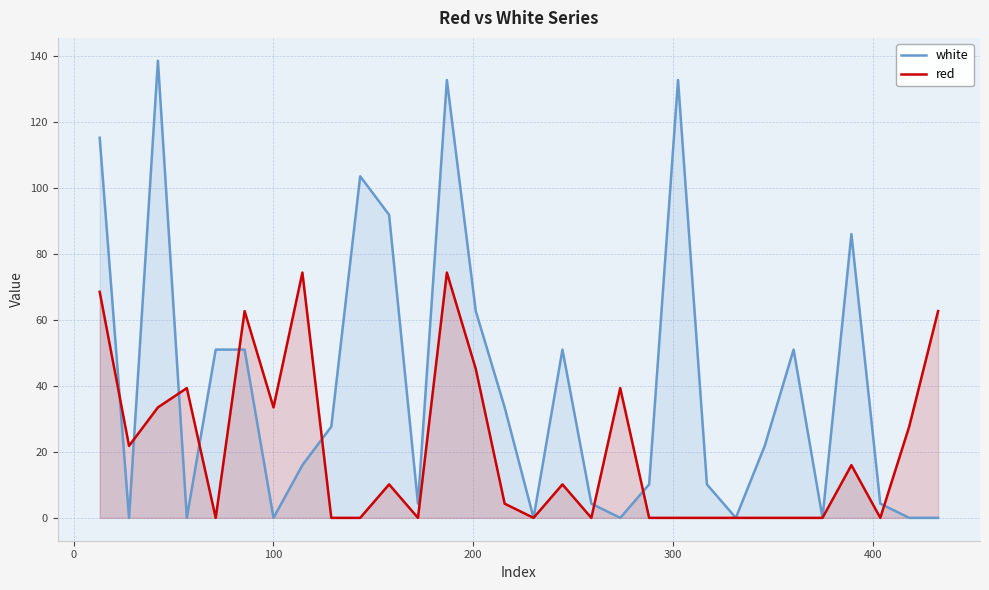

How many data points does each series have?

30